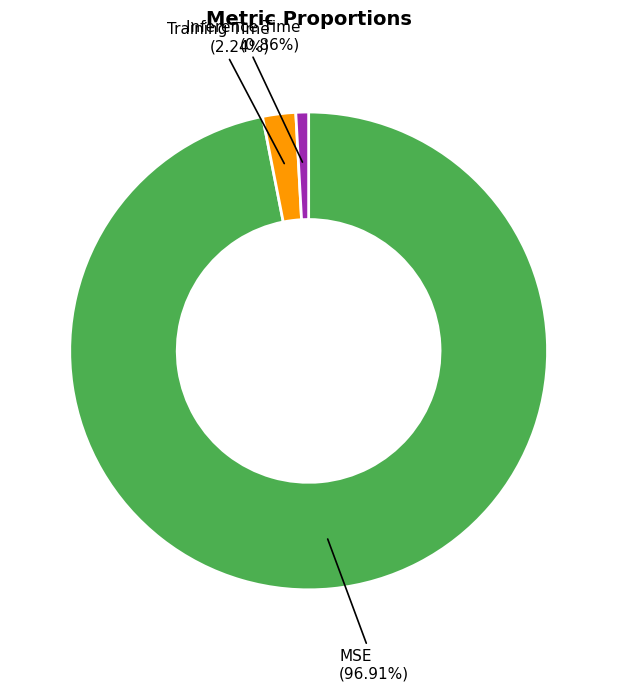

Which category has the biggest portion of the pie?

MSE